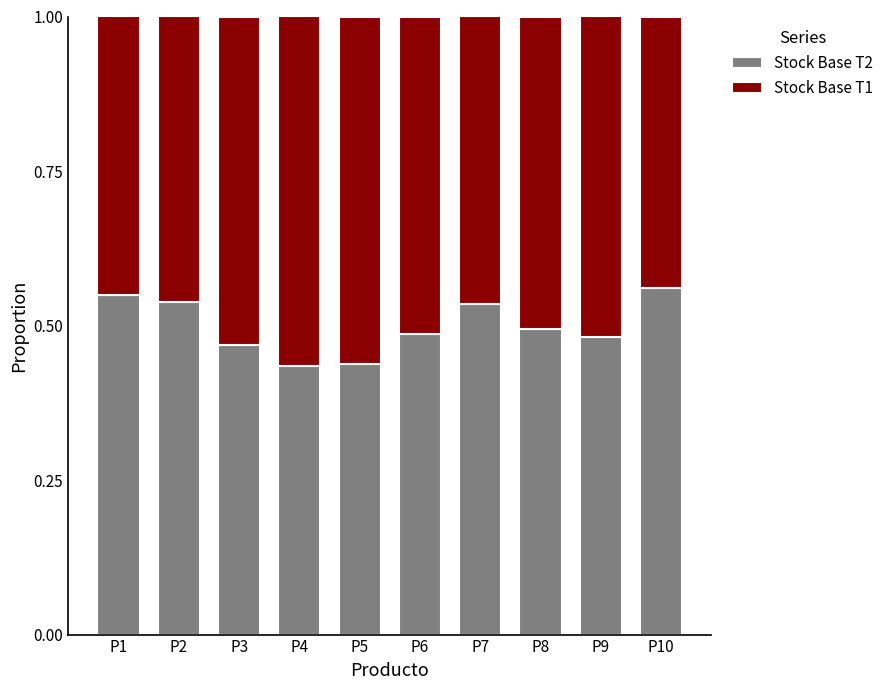

What is the total value across all series at P6?

1.0